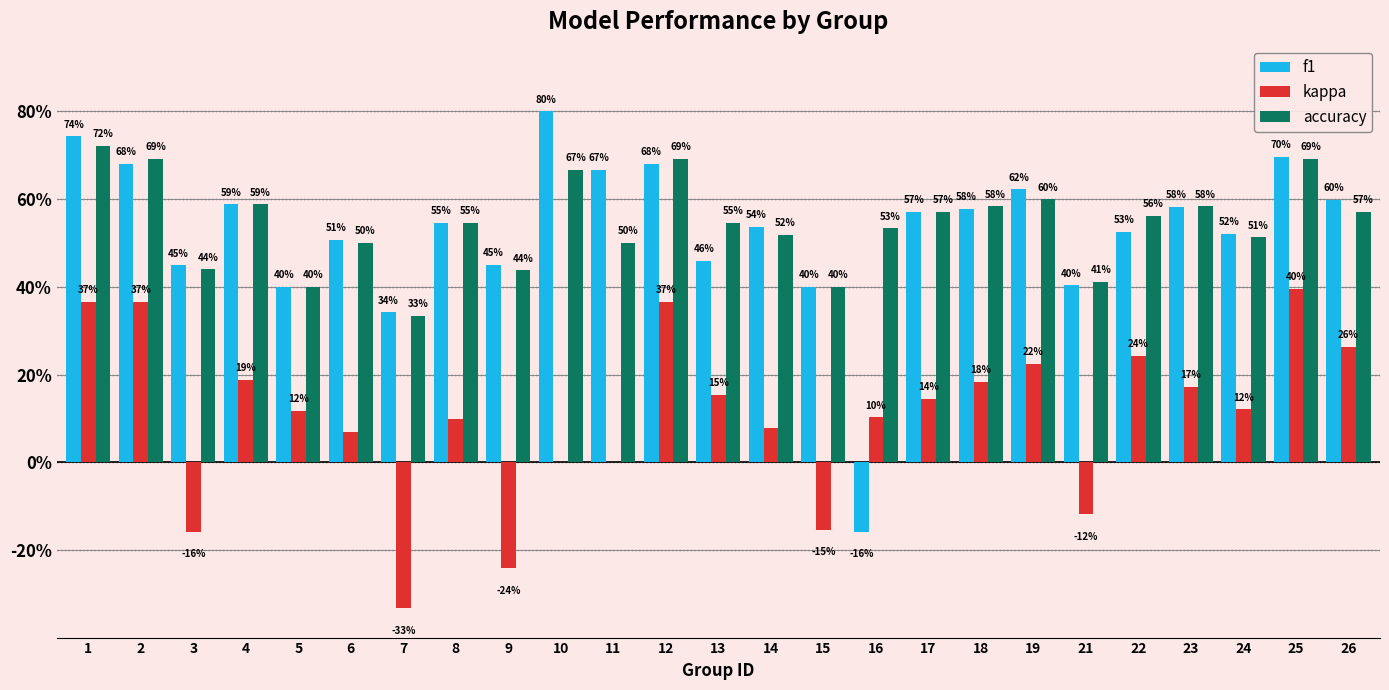

Which series has the widest spread of values?

f1